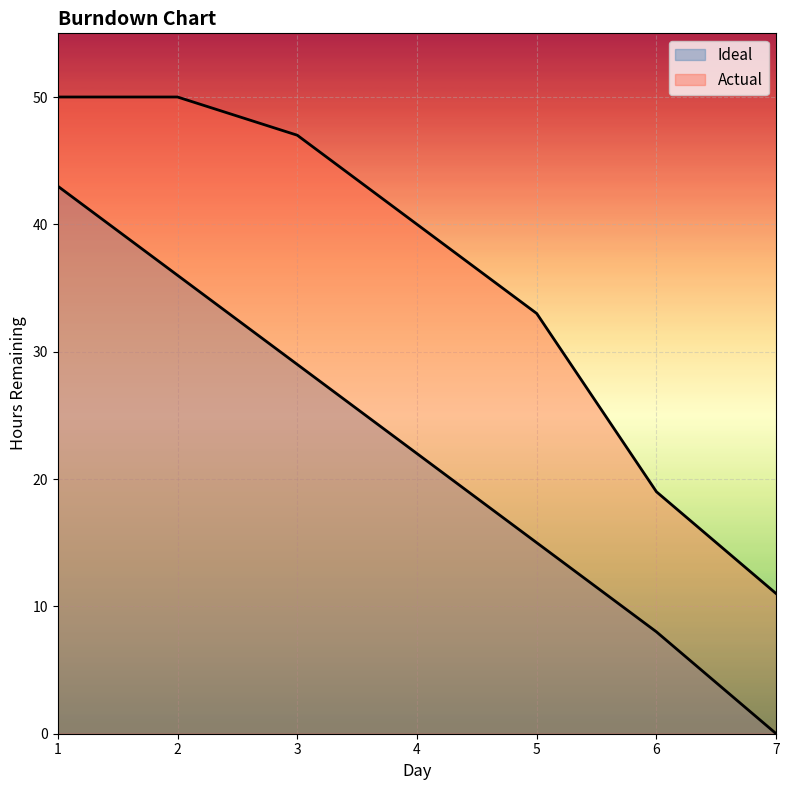

Which series has the largest range (max minus min)?

Ideal